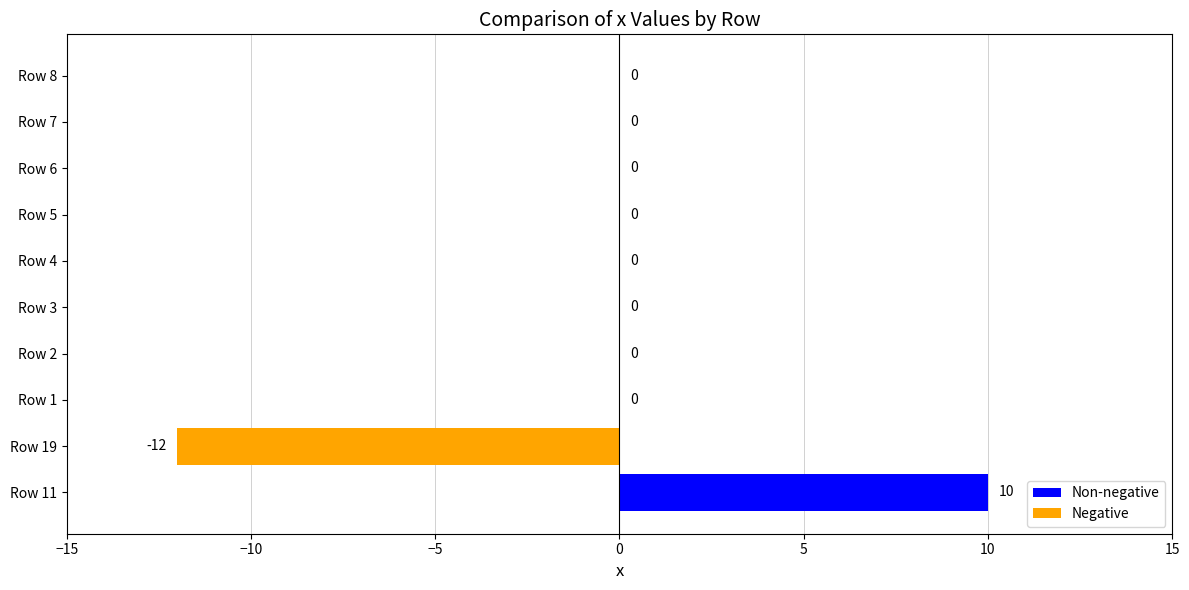

The chart shows a value of 0 at Row 8. True or false?

True